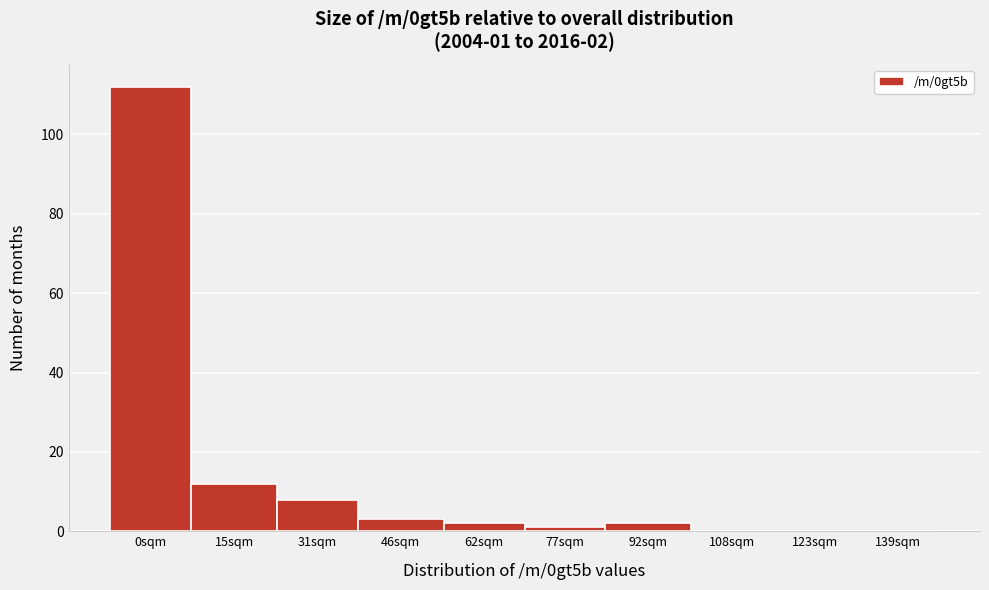

Reading right to left, transcribe all the data shown in this chart.

139sqm=0	123sqm=0	108sqm=0	92sqm=2	77sqm=1	62sqm=2	46sqm=3	31sqm=8	15sqm=12	0sqm=112